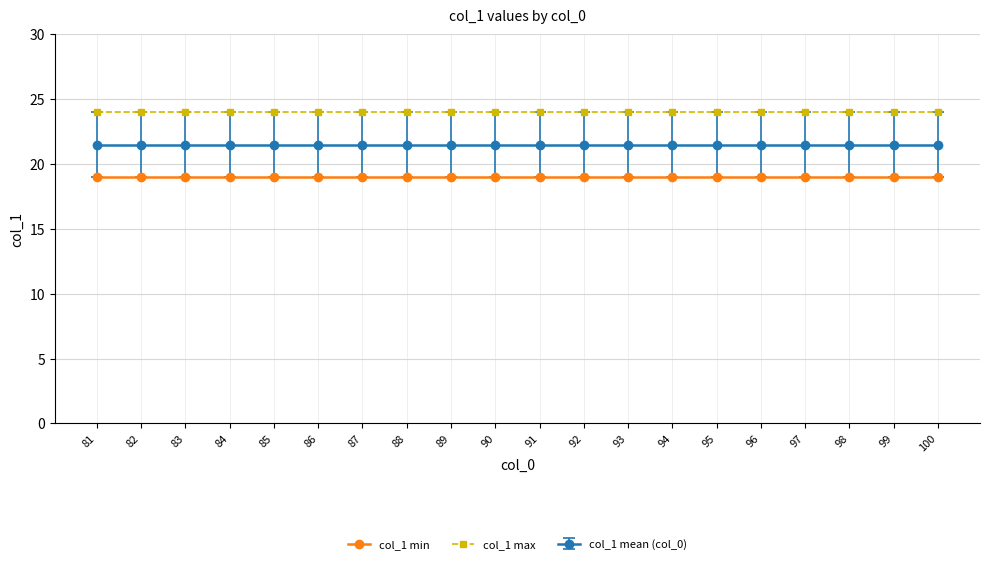

What is the sum of the col_1 min values at 82 and 84?

38.0